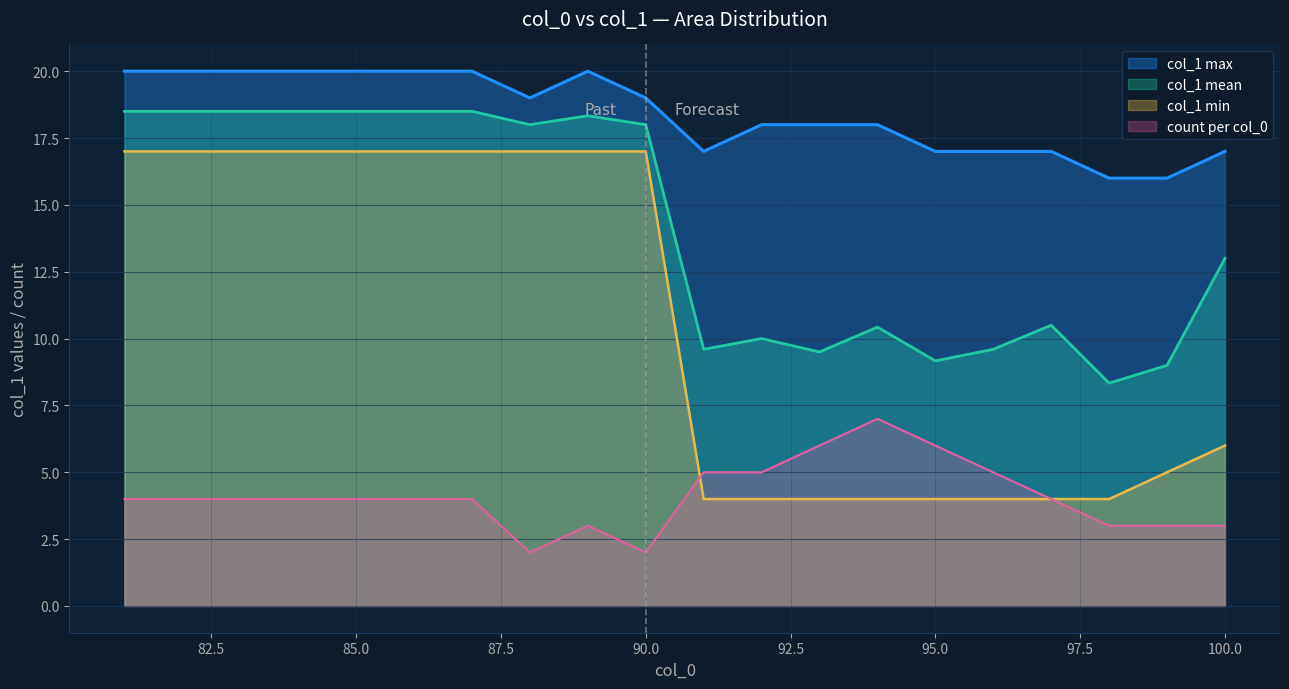

What is the minimum value for count per col_0?

2.0